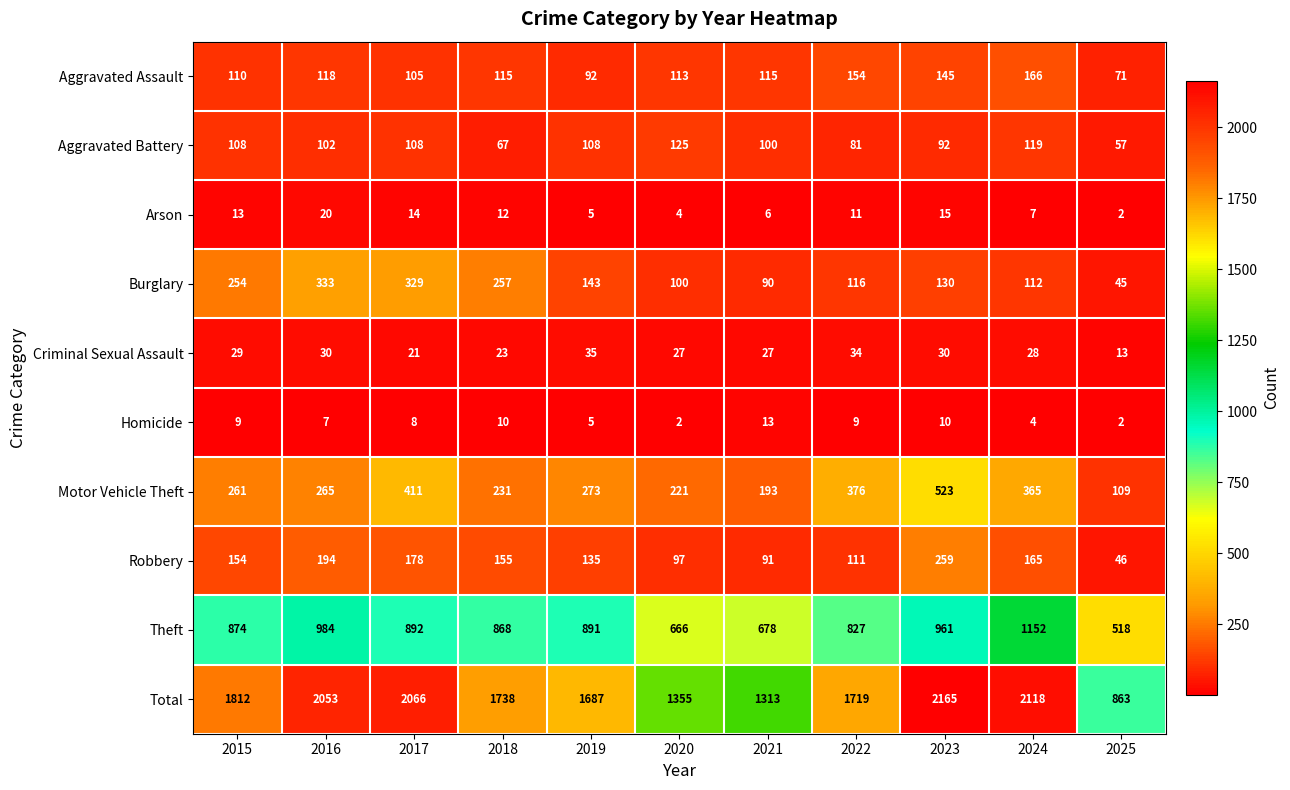

Is it true that Robbery equals 111 at 2022?

True